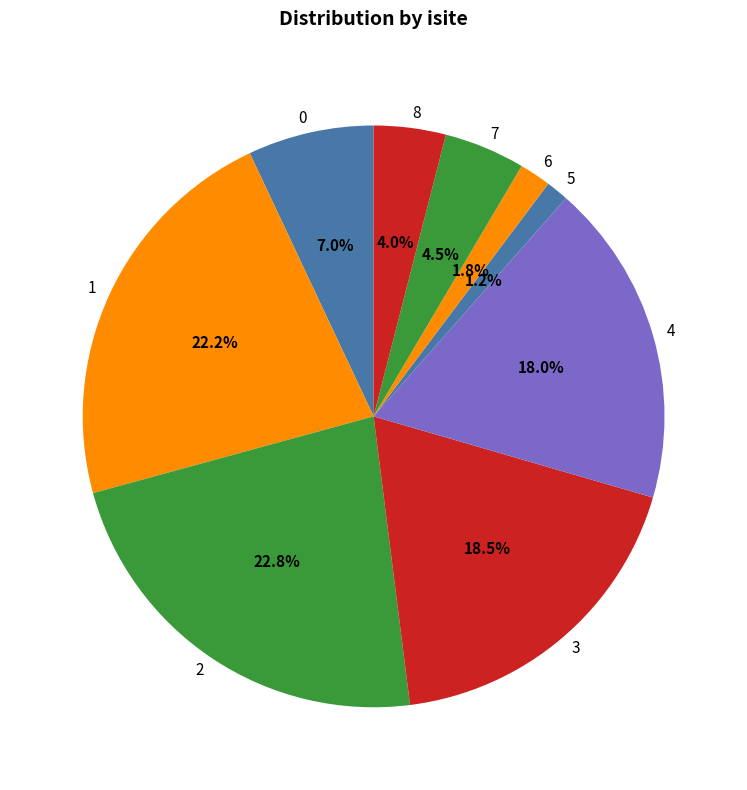

To the nearest percent, what is the combined percentage of 1 and 7?

27%